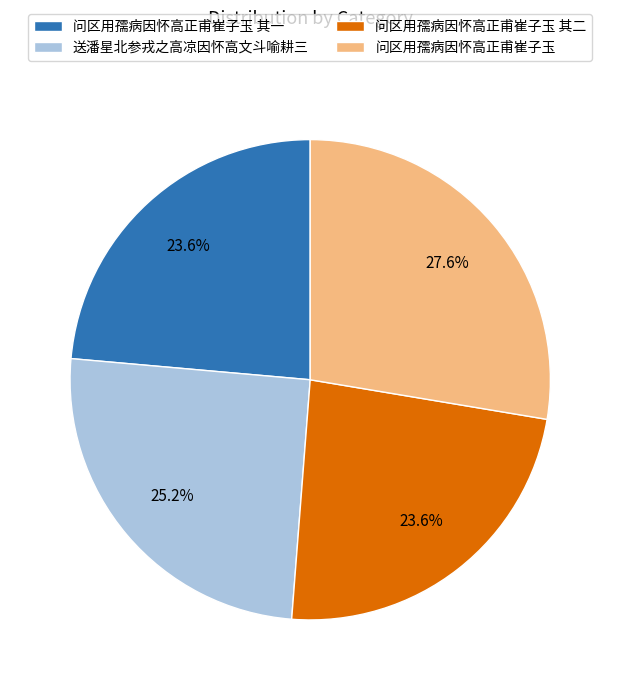

Which category has the biggest portion of the pie?

问区用孺病因怀高正甫崔子玉